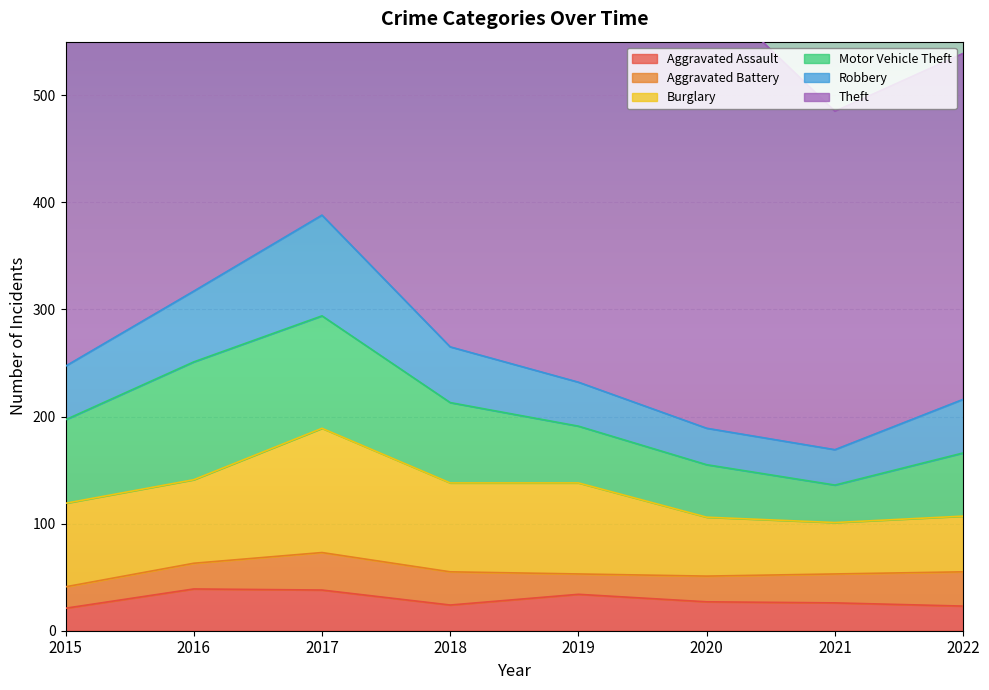

What is the sum of the Robbery values at 2022 and 2017?

144